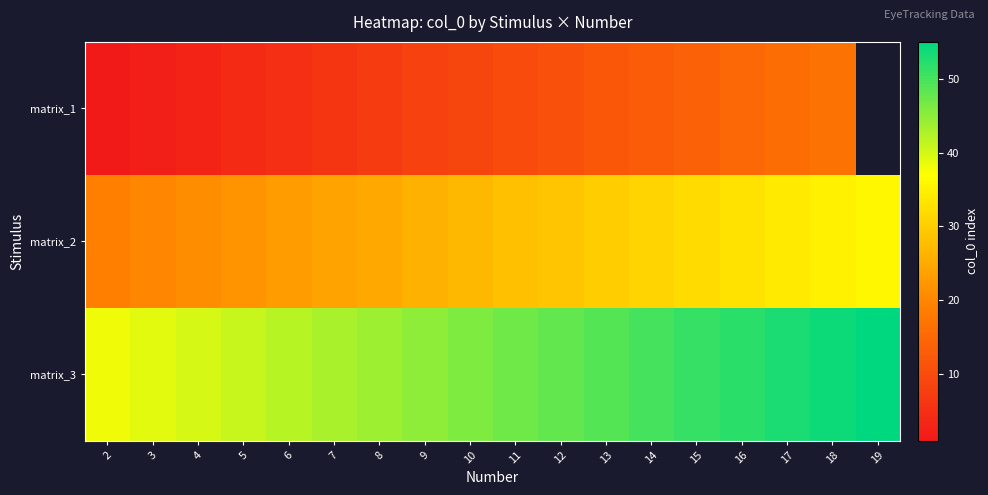

Which has a higher value, 6 or 2?

6